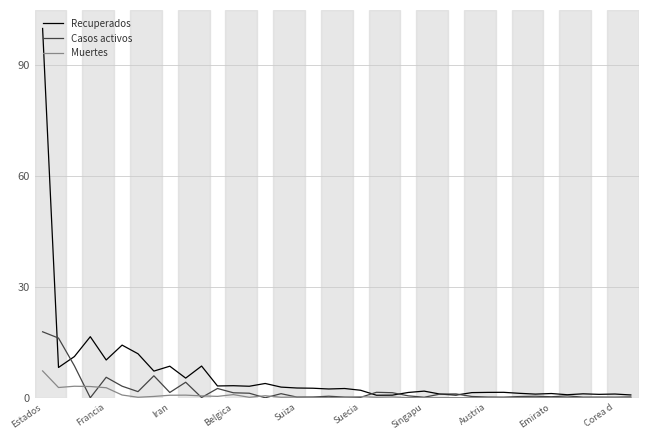

What is the difference between the second highest and minimum values in the Casos activos series?

16.2